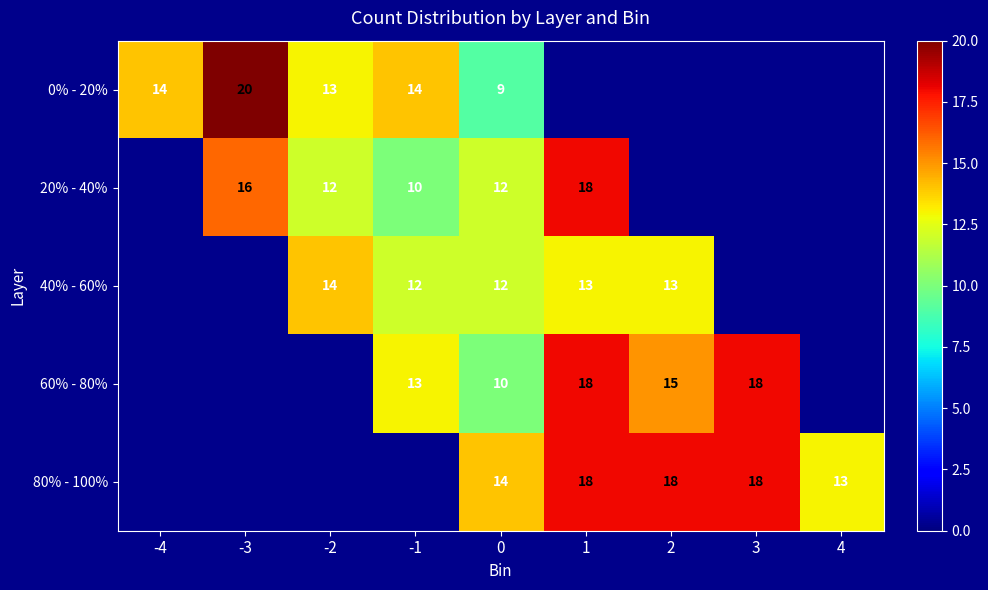

The value of 60% - 80% at 1 is 28. True or false?

False